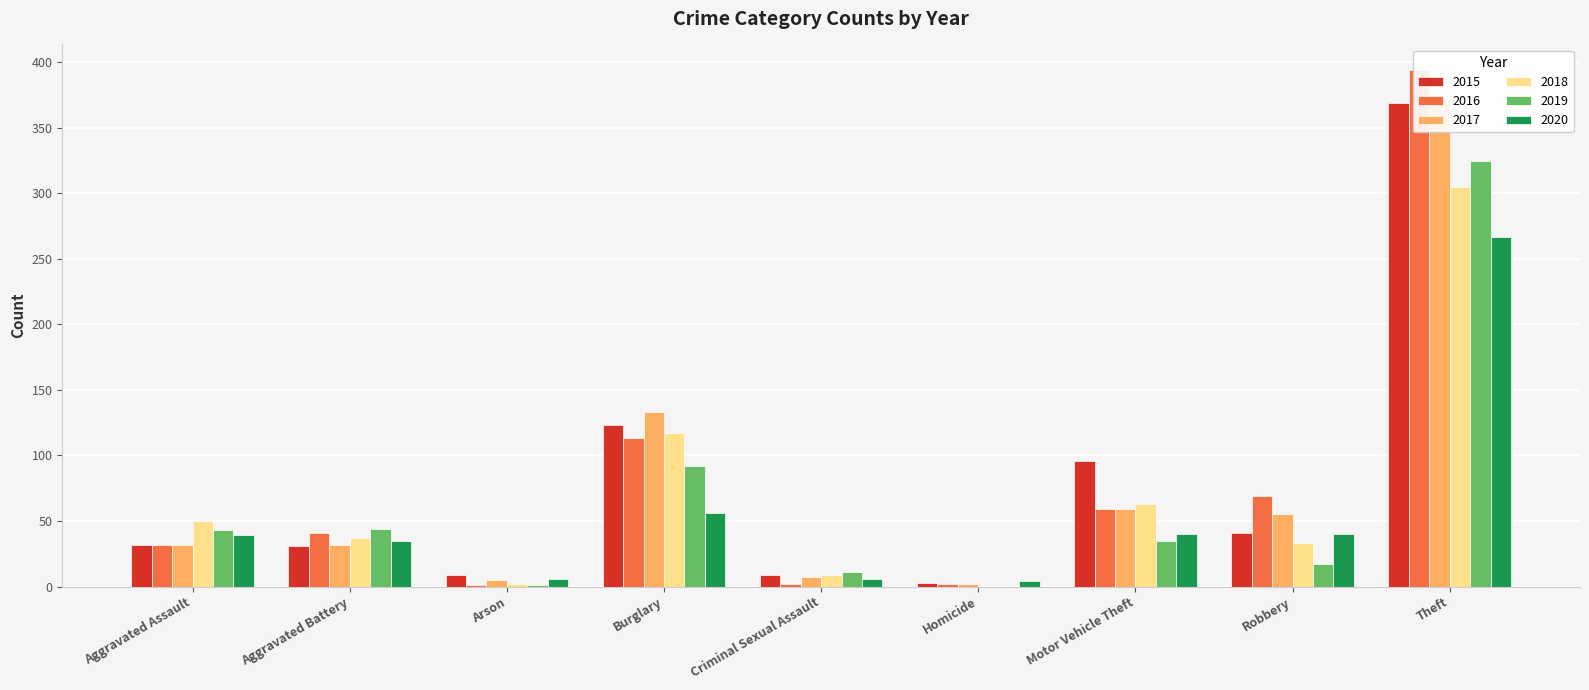

Reading left to right, extract all data points from this chart.

2015: Aggravated Assault=32	Aggravated Battery=31	Arson=9	Burglary=123	Criminal Sexual Assault=9	Homicide=3	Motor Vehicle Theft=96	Robbery=41	Theft=369
2016: Aggravated Assault=32	Aggravated Battery=41	Arson=1	Burglary=113	Criminal Sexual Assault=2	Homicide=2	Motor Vehicle Theft=59	Robbery=69	Theft=394
2017: Aggravated Assault=32	Aggravated Battery=32	Arson=5	Burglary=133	Criminal Sexual Assault=7	Homicide=2	Motor Vehicle Theft=59	Robbery=55	Theft=372
2018: Aggravated Assault=50	Aggravated Battery=37	Arson=2	Burglary=117	Criminal Sexual Assault=9	Homicide=0	Motor Vehicle Theft=63	Robbery=33	Theft=305
2019: Aggravated Assault=43	Aggravated Battery=44	Arson=1	Burglary=92	Criminal Sexual Assault=11	Homicide=0	Motor Vehicle Theft=35	Robbery=17	Theft=325
2020: Aggravated Assault=39	Aggravated Battery=35	Arson=6	Burglary=56	Criminal Sexual Assault=6	Homicide=4	Motor Vehicle Theft=40	Robbery=40	Theft=267